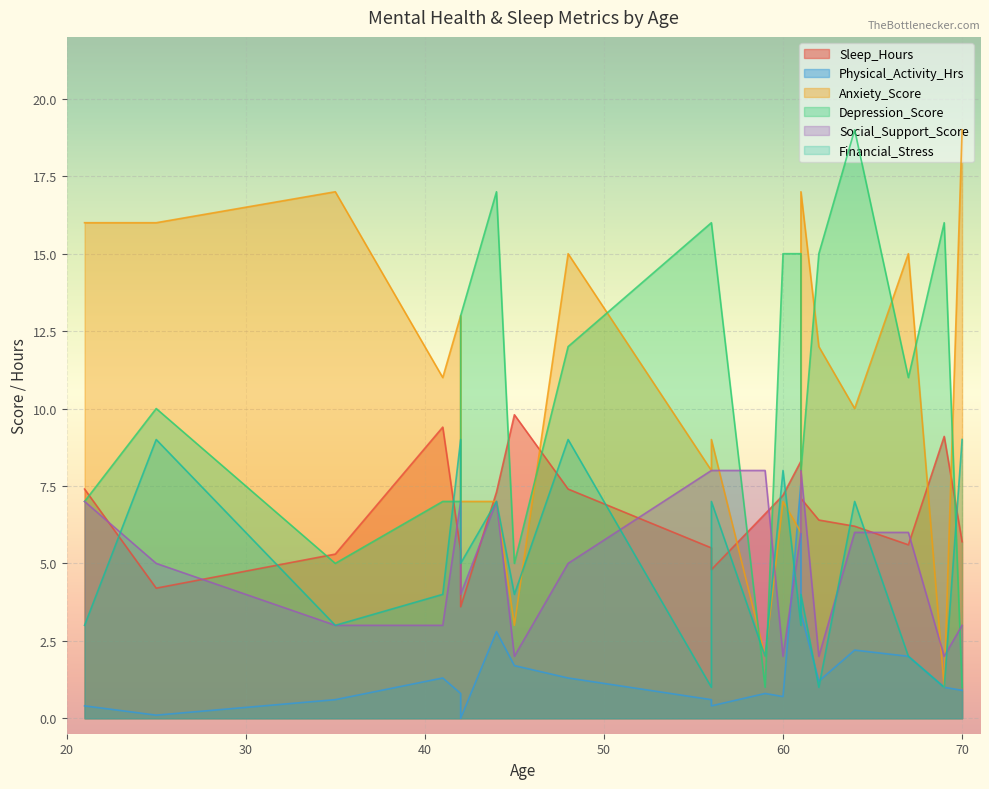

Which series ends up on top after the final intersection of Social_Support_Score and Physical_Activity_Hrs?

Social_Support_Score